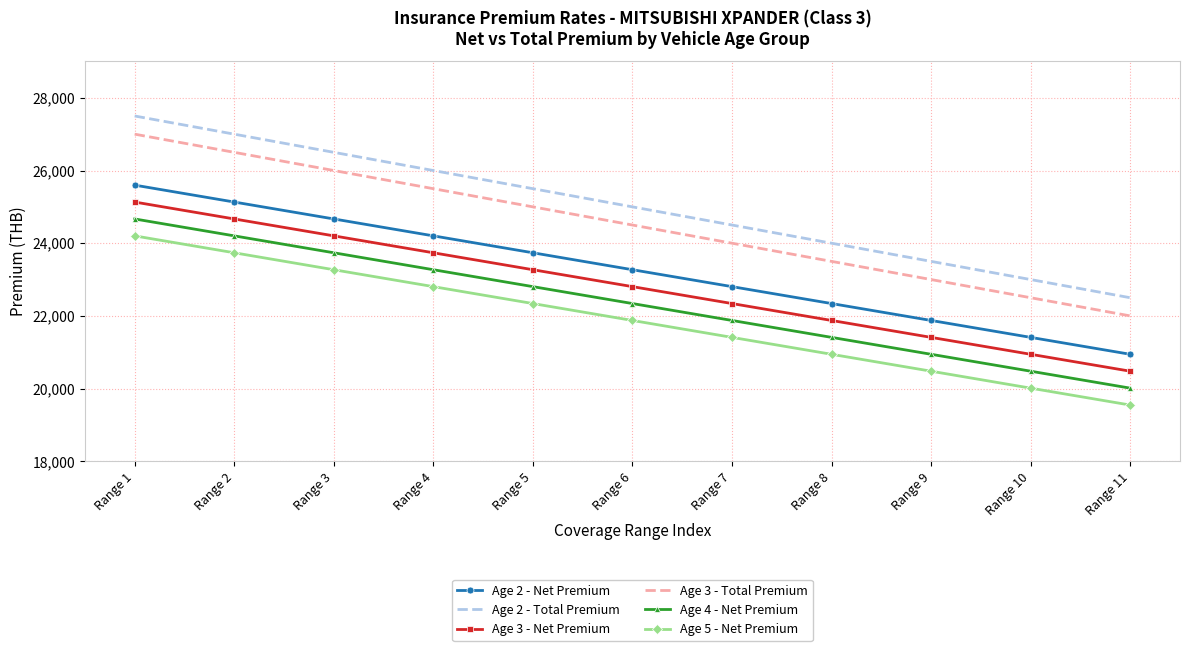

Reading left to right, what are all the values shown in this chart?

Age 2 - Net Premium: Range 1=25597.9	Range 2=25132.7	Range 3=24667.4	Range 4=24202.1	Range 5=23736.8	Range 6=23270.5	Range 7=22805.2	Range 8=22339.9	Range 9=21874.6	Range 10=21409.3	Range 11=20944.0
Age 2 - Total Premium: Range 1=27500.0	Range 2=27000.0	Range 3=26500.0	Range 4=26000.0	Range 5=25500.0	Range 6=25000.0	Range 7=24500.0	Range 8=24000.0	Range 9=23500.0	Range 10=23000.0	Range 11=22500.0
Age 3 - Net Premium: Range 1=25132.7	Range 2=24667.4	Range 3=24202.1	Range 4=23736.8	Range 5=23270.5	Range 6=22805.2	Range 7=22339.9	Range 8=21874.6	Range 9=21409.3	Range 10=20944.0	Range 11=20478.8
Age 3 - Total Premium: Range 1=27000.0	Range 2=26500.0	Range 3=26000.0	Range 4=25500.0	Range 5=25000.0	Range 6=24500.0	Range 7=24000.0	Range 8=23500.0	Range 9=23000.0	Range 10=22500.0	Range 11=22000.0
Age 4 - Net Premium: Range 1=24667.4	Range 2=24202.1	Range 3=23736.8	Range 4=23270.5	Range 5=22805.2	Range 6=22339.9	Range 7=21874.6	Range 8=21409.3	Range 9=20944.0	Range 10=20478.8	Range 11=20012.5
Age 5 - Net Premium: Range 1=24202.1	Range 2=23736.8	Range 3=23270.5	Range 4=22805.2	Range 5=22339.9	Range 6=21874.6	Range 7=21409.3	Range 8=20944.0	Range 9=20478.8	Range 10=20012.5	Range 11=19547.2